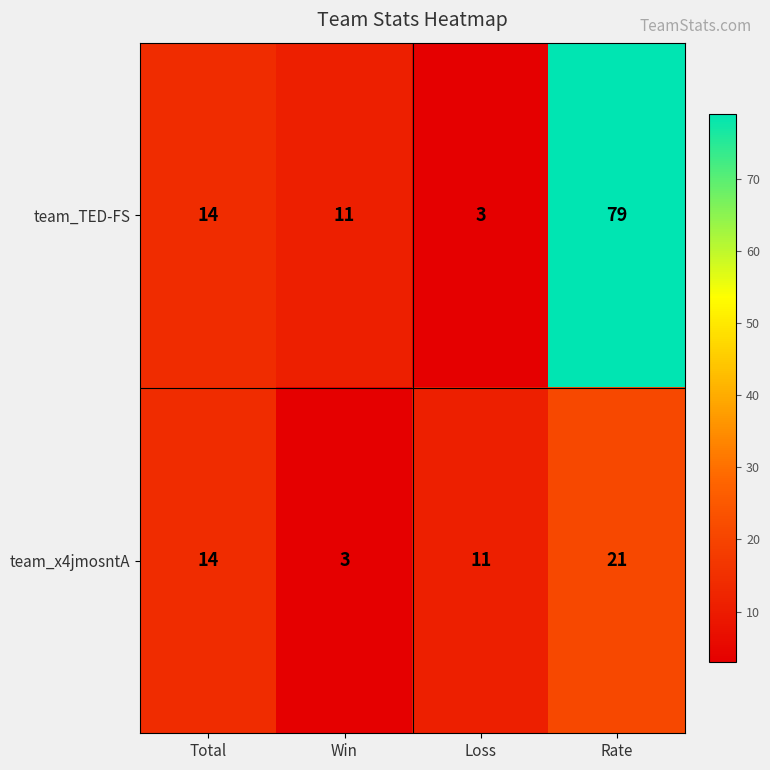

What is the smallest value displayed?

3